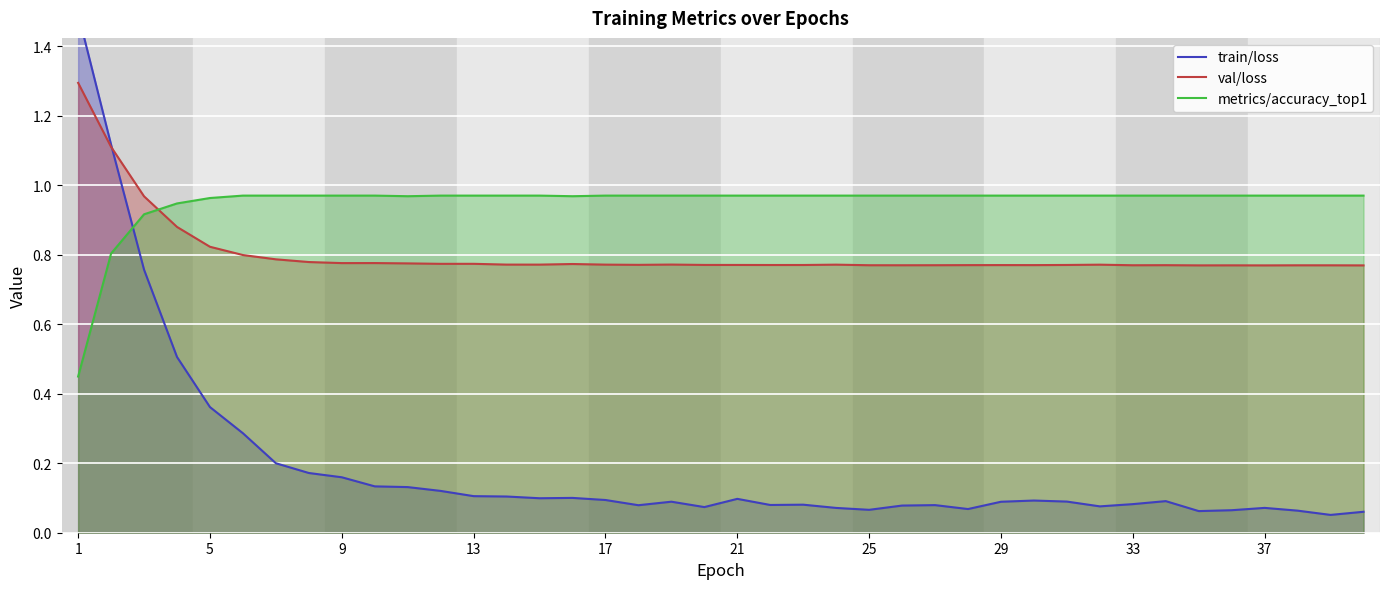

Is it true that val/loss equals 0.4 at 5?

False